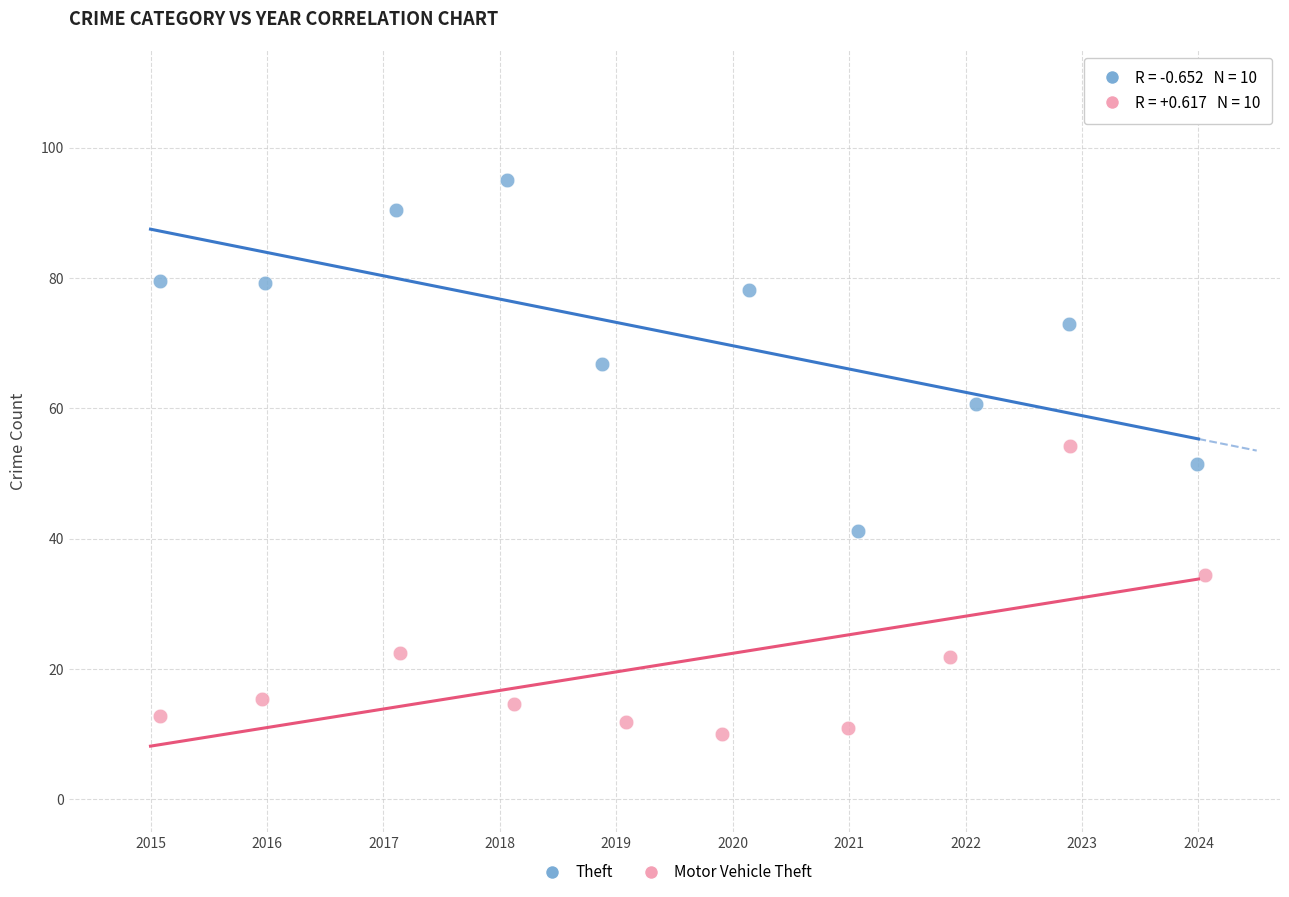

Which series has the widest spread of Y values?

Theft